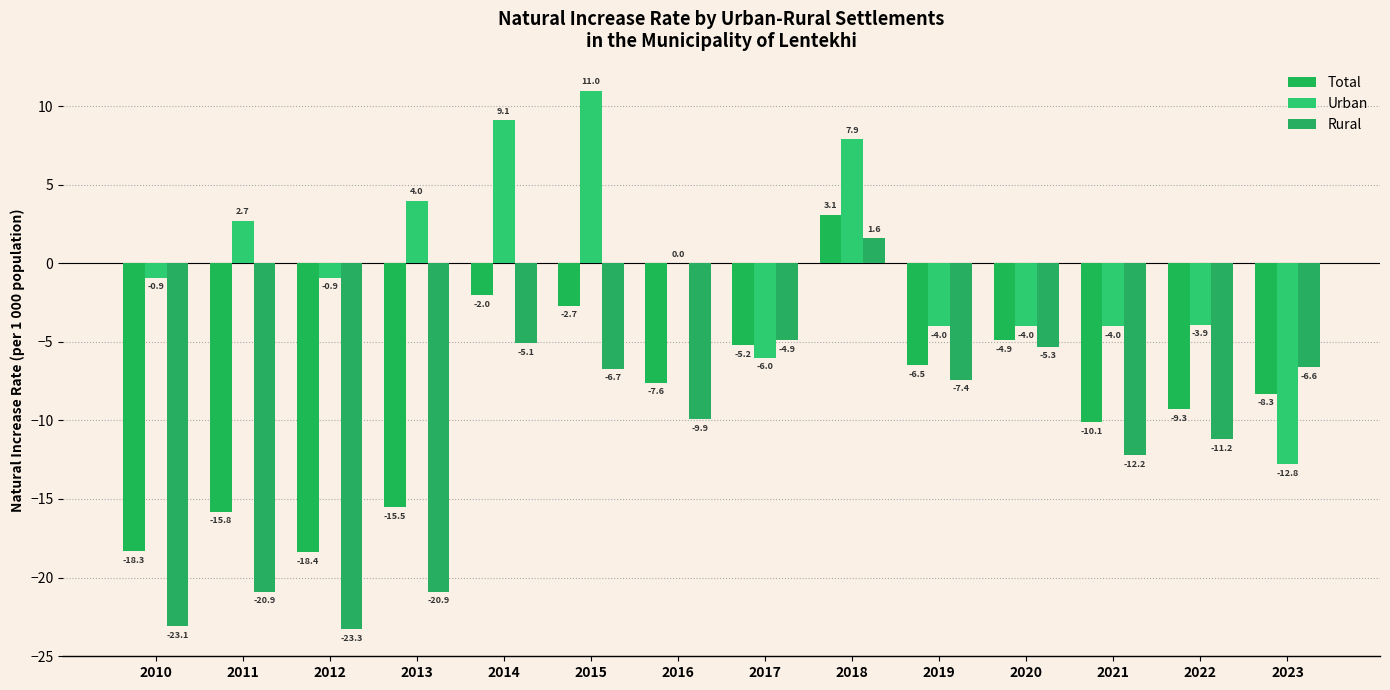

Where is Urban nearest to the value 0?

2016